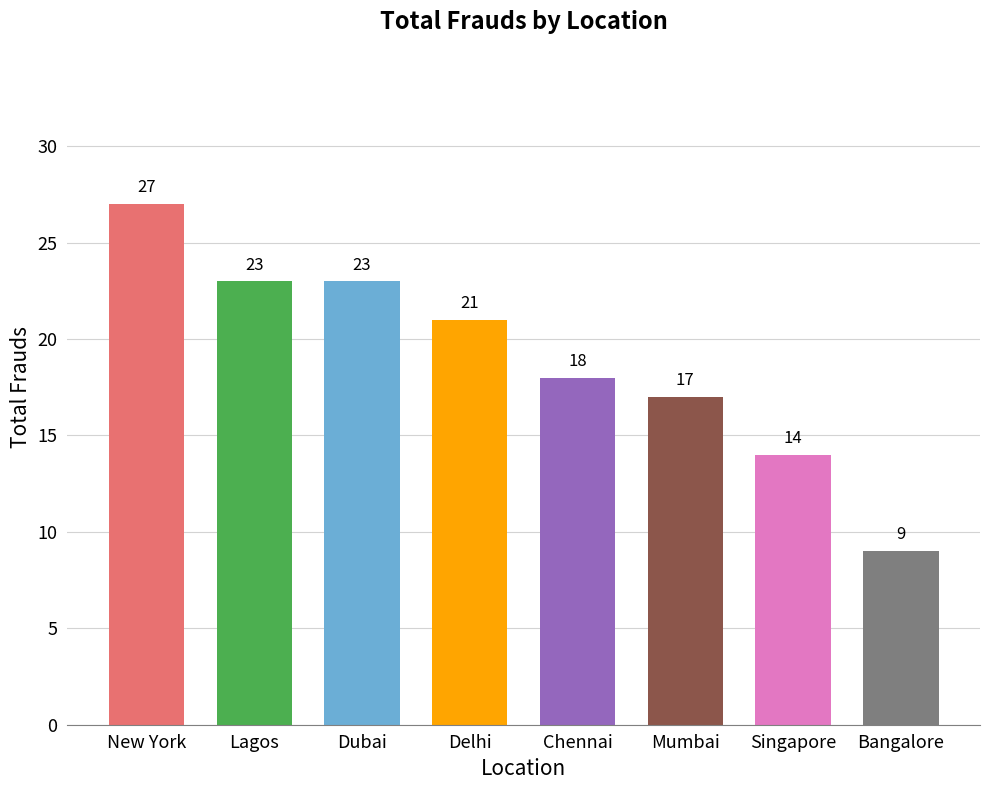

How many bars are there in total?

8